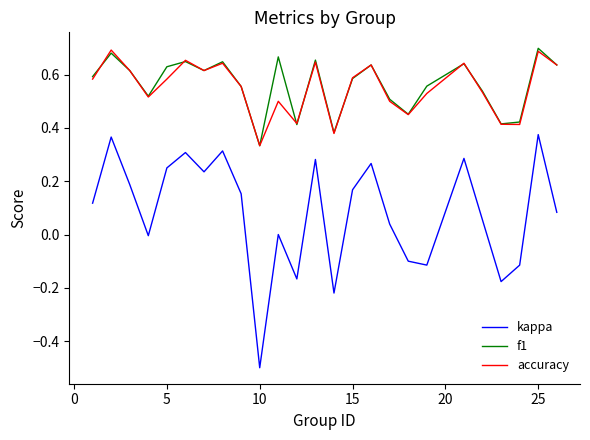

True or false: kappa and accuracy cross at least once.

False